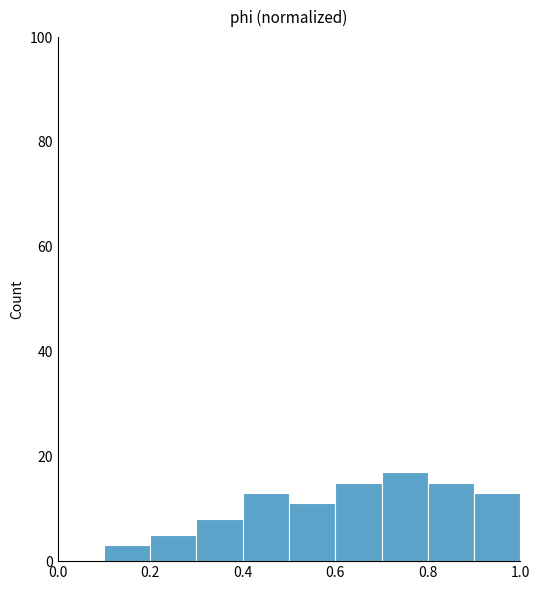

Which range on the x-axis has the tallest bar?

0.7 to 0.8